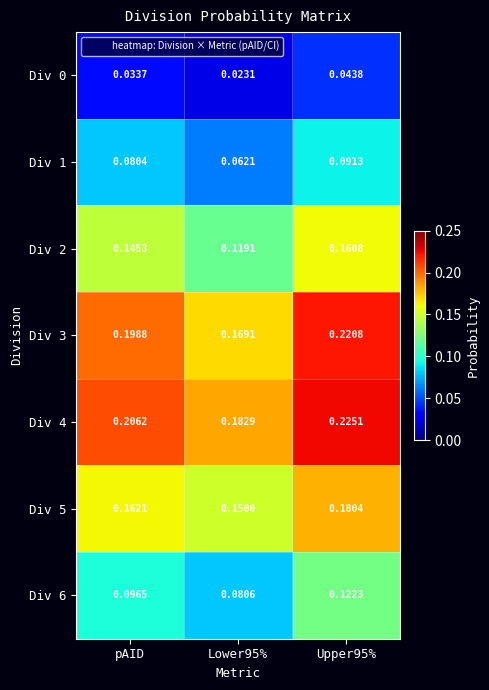

Is the value of Div 6 at pAID greater than the value of Div 2 at Lower95%?

No